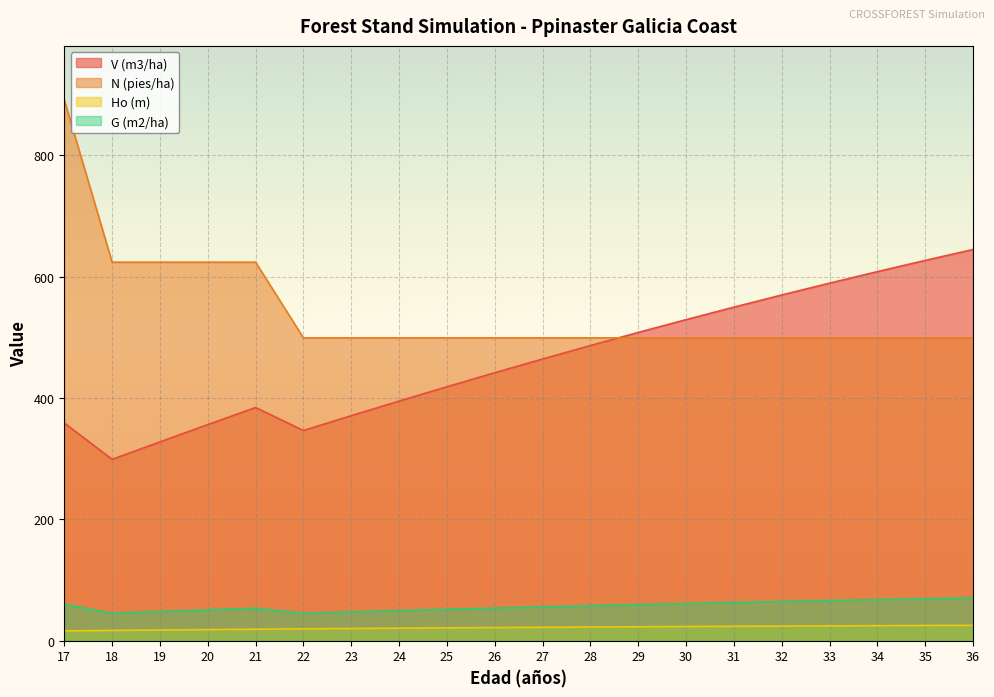

At which category does G (m2/ha) reach its first local peak?

21